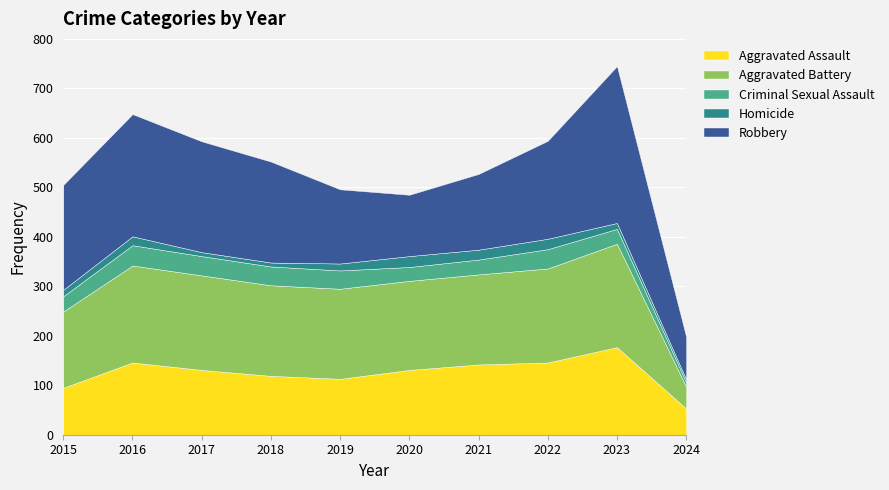

What are all the series names shown in the legend?

Aggravated Assault, Aggravated Battery, Criminal Sexual Assault, Homicide, Robbery